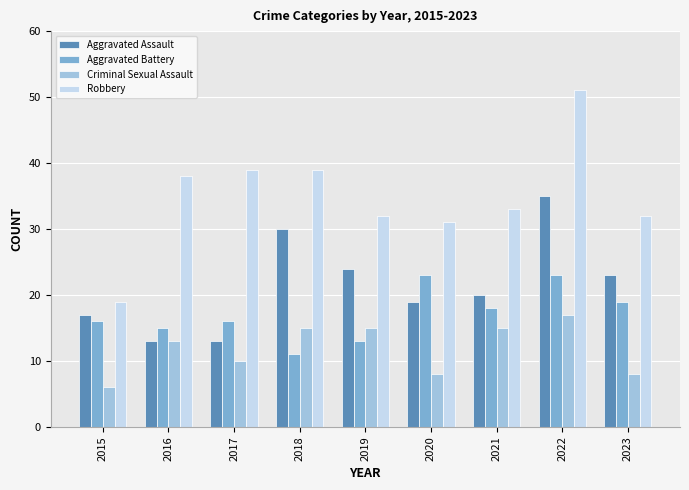

True or false: Robbery has a value of 31 at 2020.

True